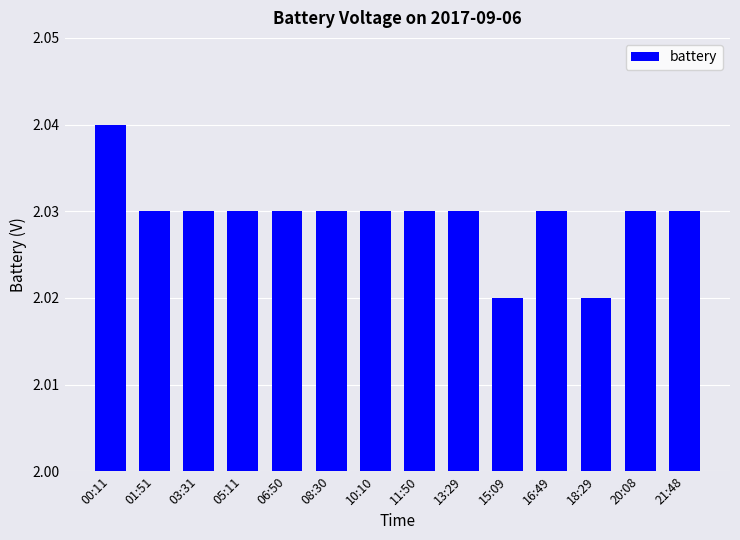

True or false: the data shows 1.1 at 15:09.

False